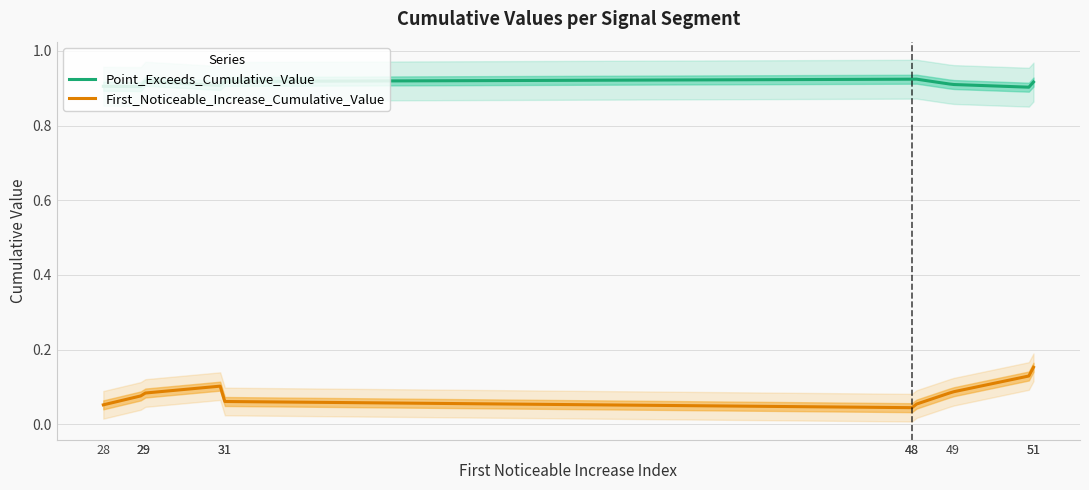

Does the chart have visible grid lines?

Yes